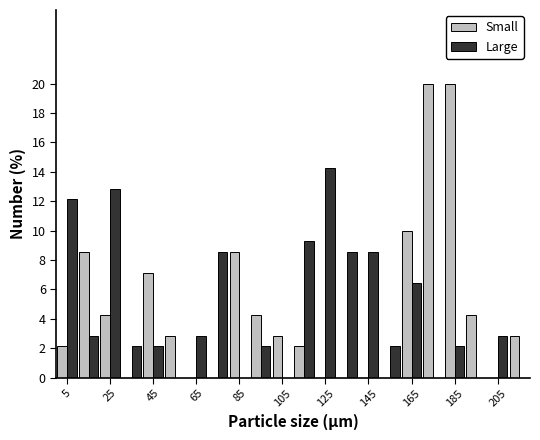

What is the height of the Small bar covering 10 to 20 on the x-axis? The values are not printed on the chart, so give them approximately, as read against the axis.

8.6